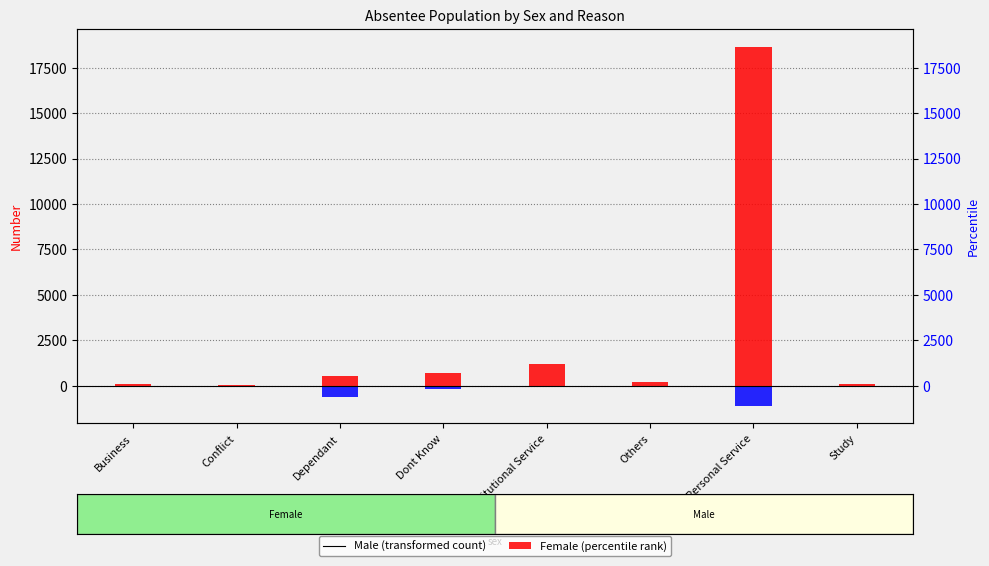

Which has a higher value, Dependant or Institutional Service?

Institutional Service